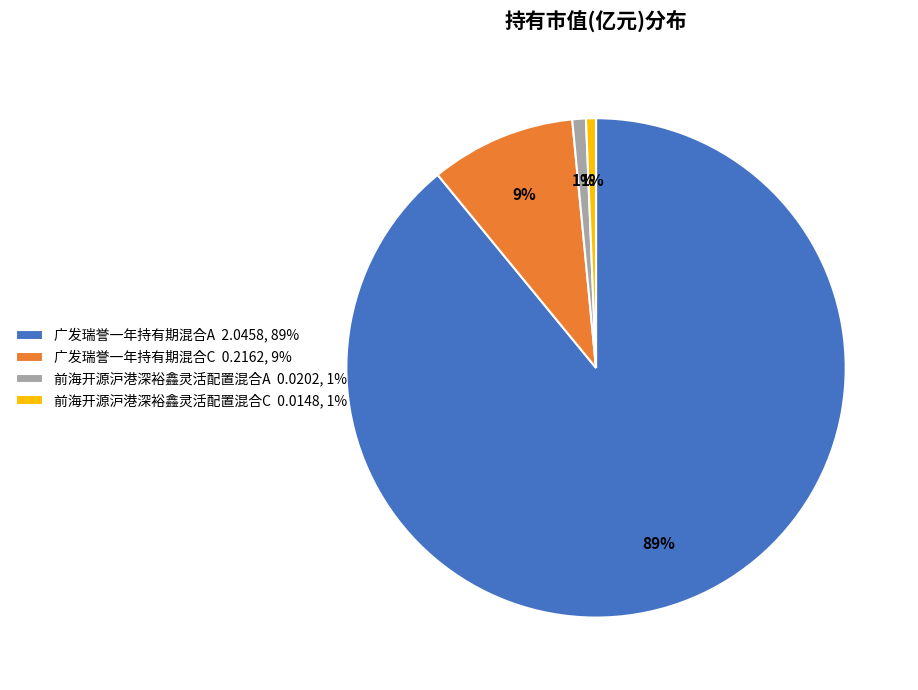

Is the sum of 前海开源沪港深裕鑫灵活配置混合C 0.0148, 1% and 广发瑞誉一年持有期混合A 2.0458, 89% greater than half?

Yes